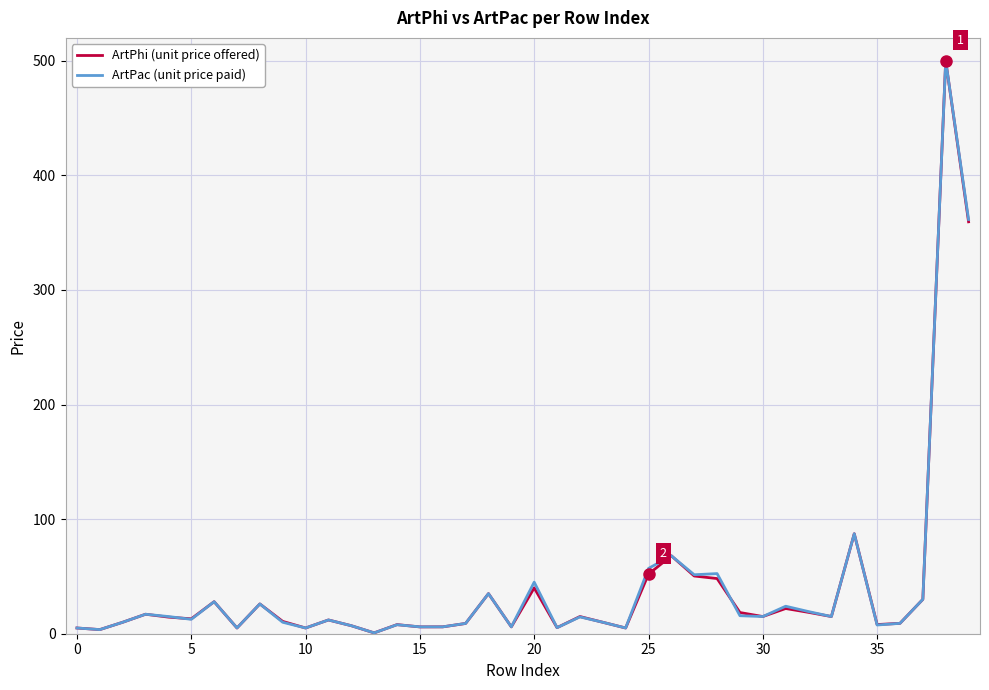

What is the maximum value shown in the chart?

500.0